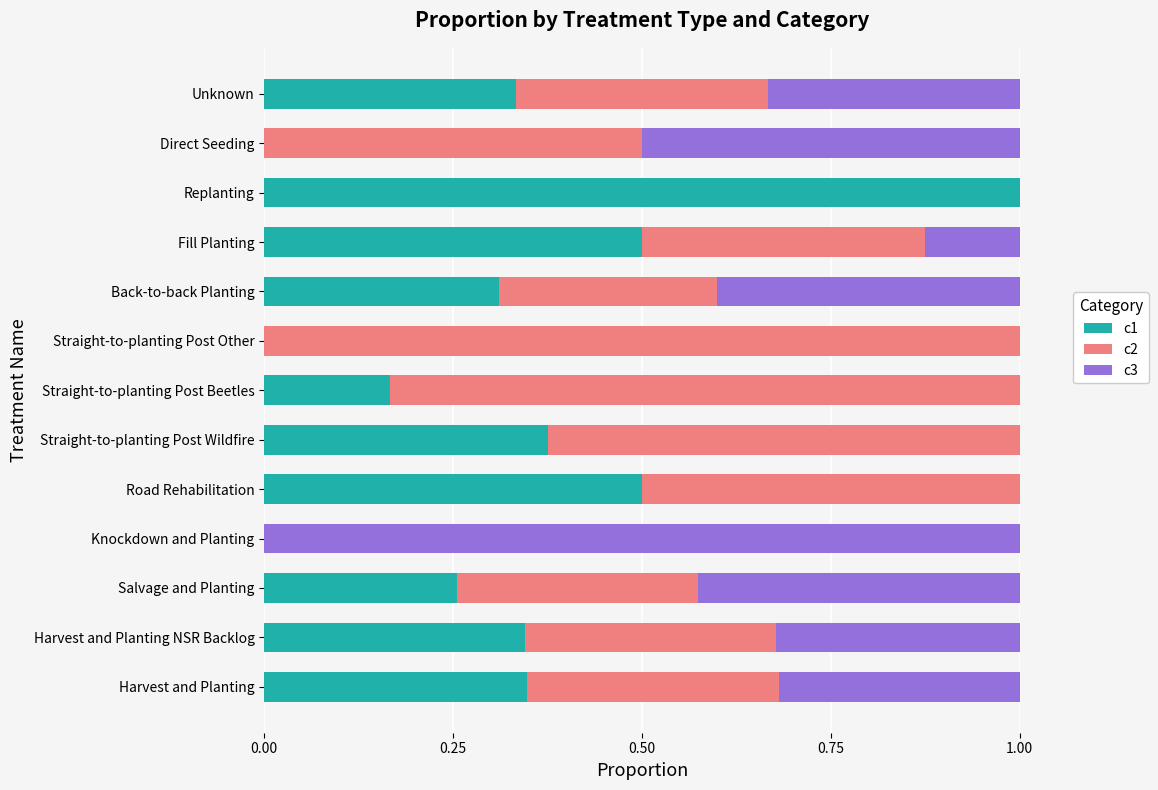

True or false: c1 has a value of 0.6 at Back-to-back Planting.

False